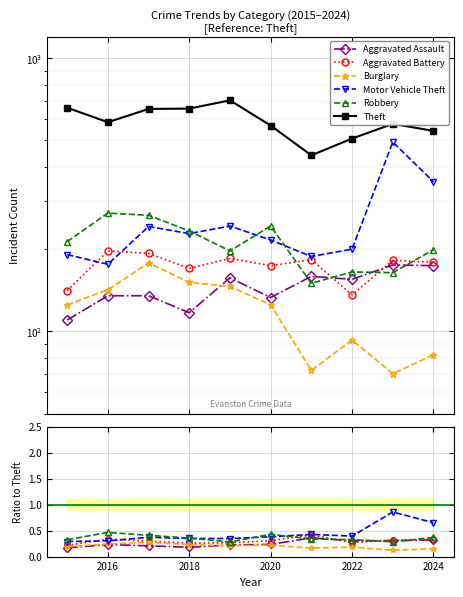

What is the sum of all Theft values?

5882.0